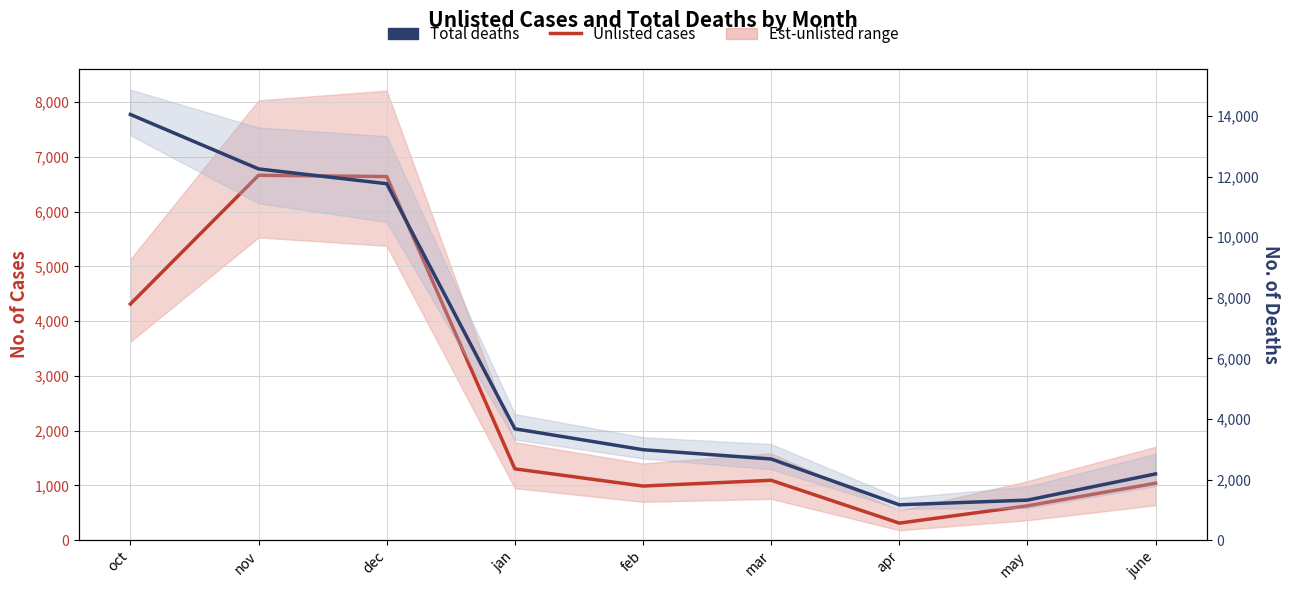

What is the approximate value of Unlisted cases at oct?

4312